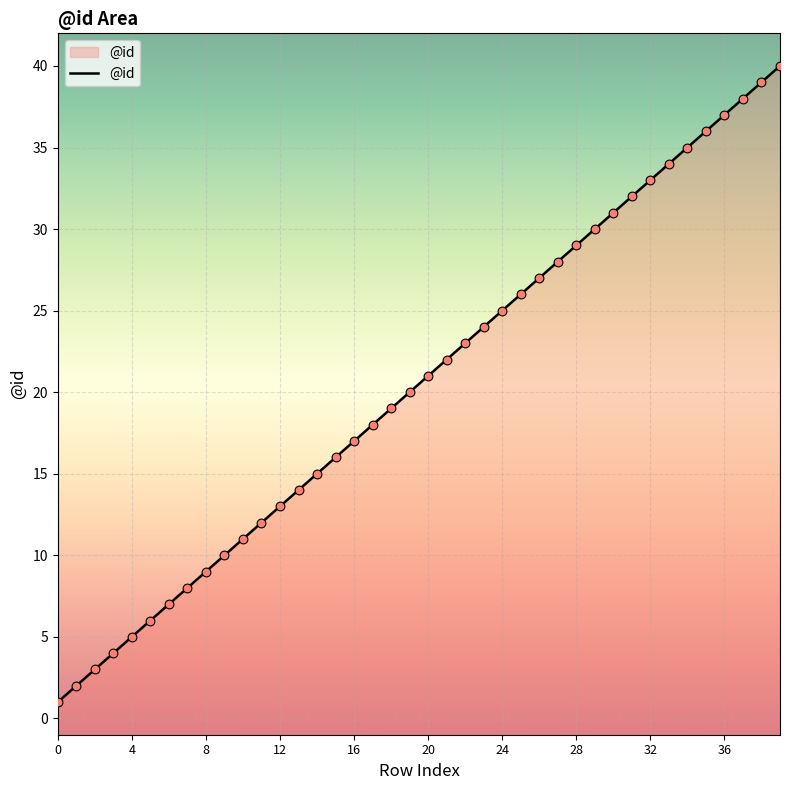

Which has a higher value, 32 or 8?

32